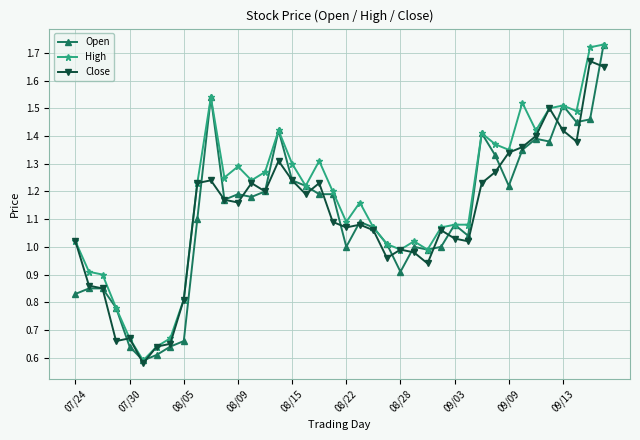

True or false: Open has more than 1 interior local peaks.

True